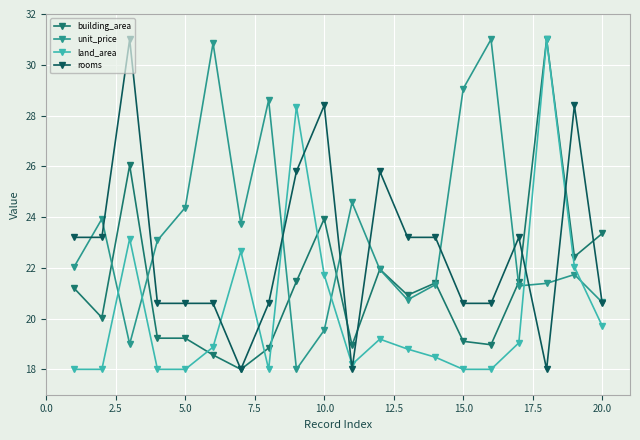

Rank the series by their average value, from lowest to highest.

land_area, building_area, rooms, unit_price